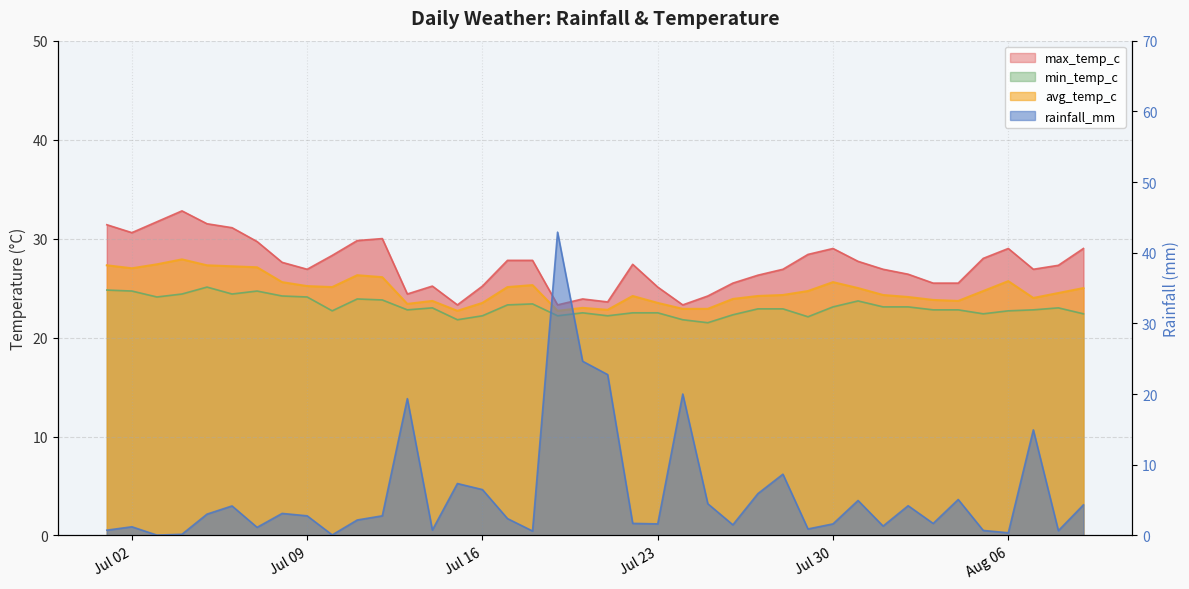

The value of max_temp_c at 2024-07-12 is 30.0. True or false?

True